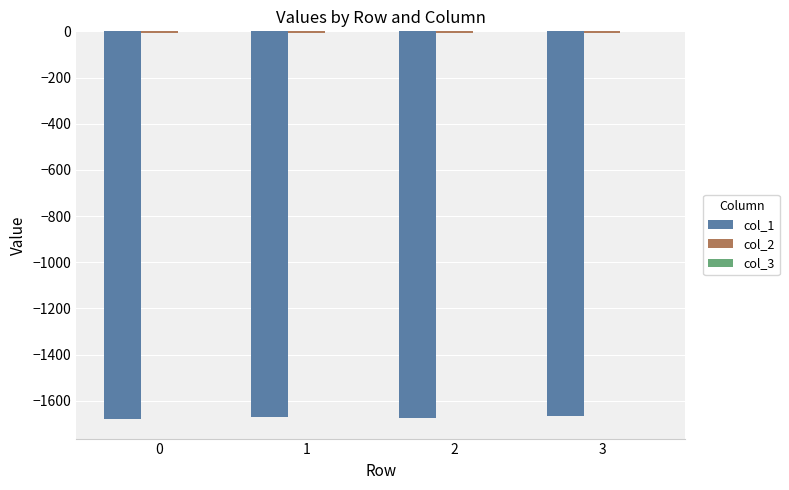

The value of col_1 at 0 is -1076.3. True or false?

False